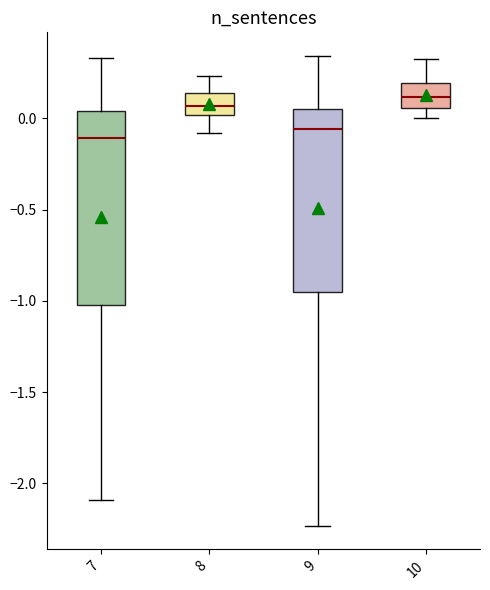

Comparing the boxes themselves (not the whiskers), which one is the tallest?

7